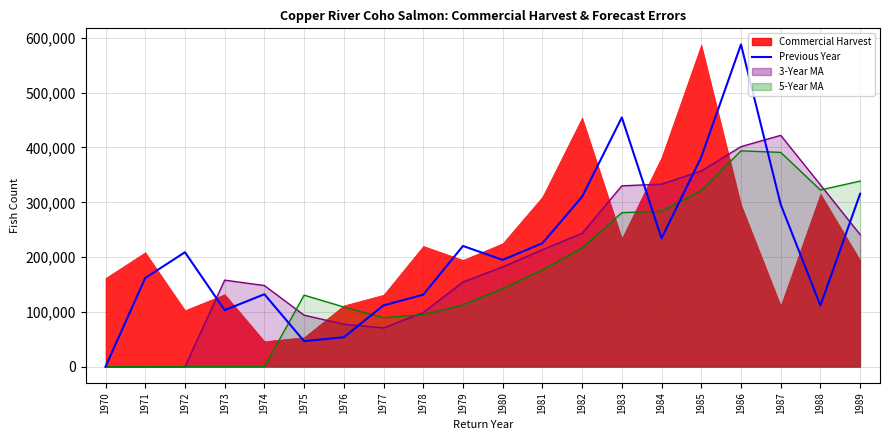

Count the number of categories in the chart.

20